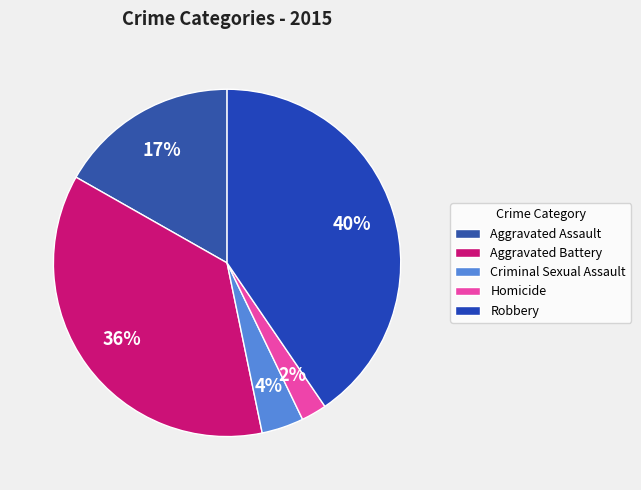

The Robbery slice represents 40% of the pie. True or false?

True